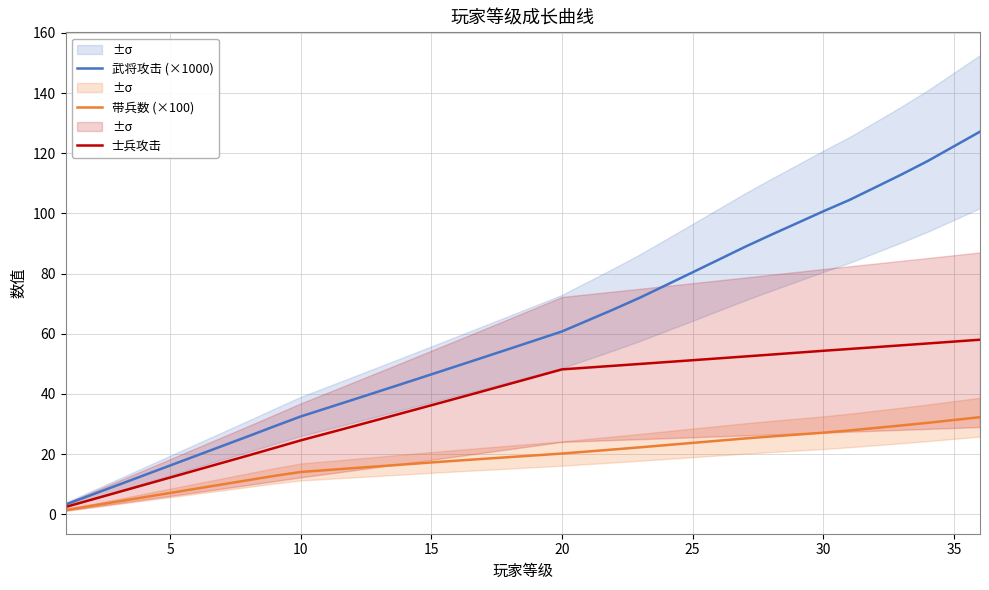

What are all the series names shown in the legend?

武将攻击 (×1000), 带兵数 (×100), 士兵攻击